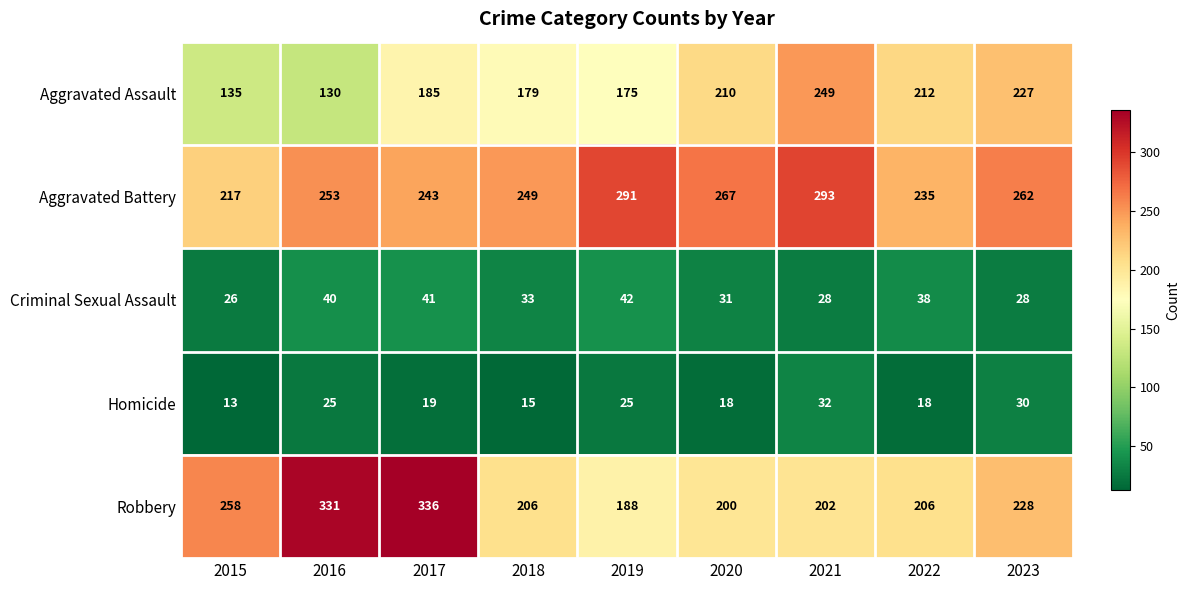

What is the total value across all series at 2021?

804